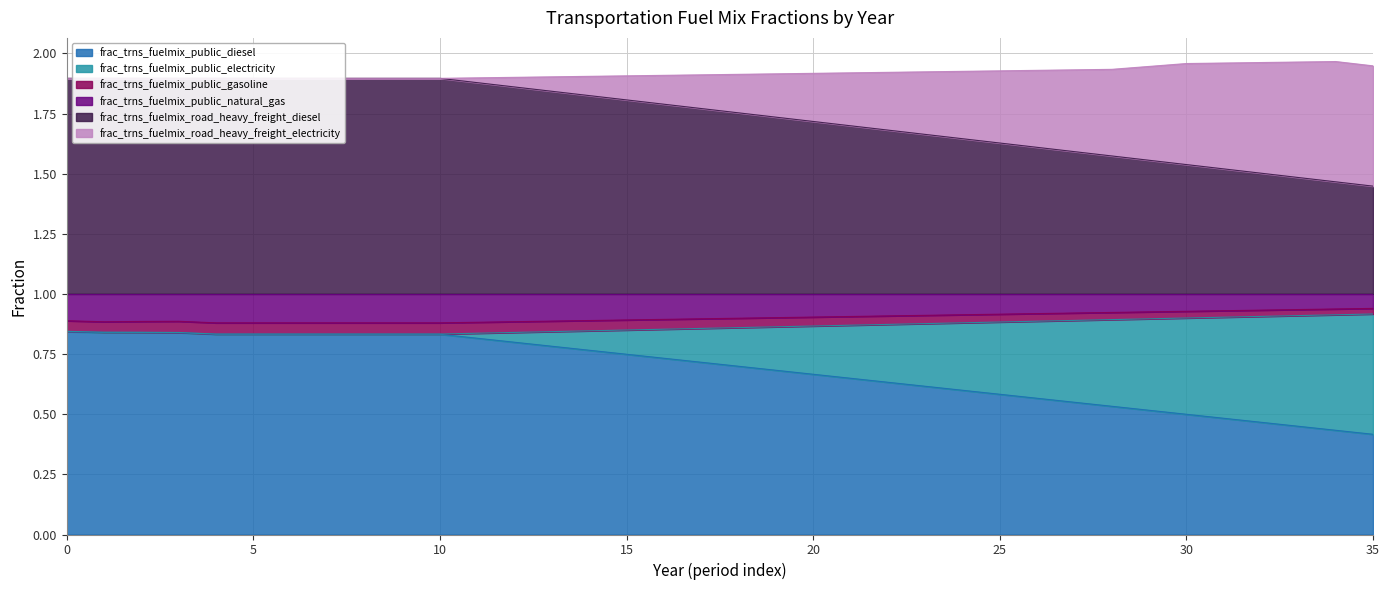

Read the frac_trns_fuelmix_public_diesel value at 13.

0.8